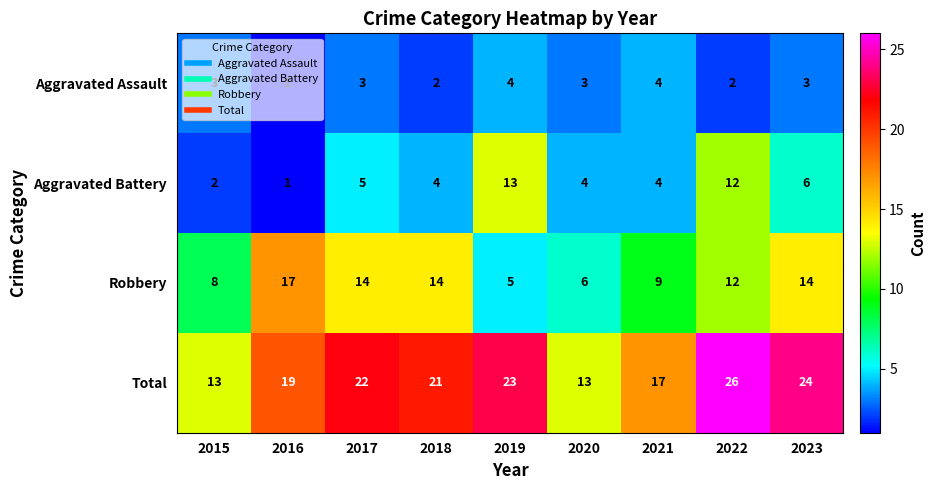

What is the approximate value of Aggravated Battery at 2022?

12